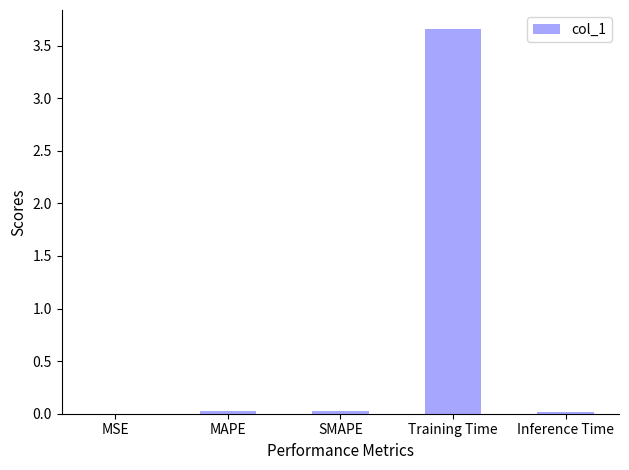

The value at Inference Time is 0.0. True or false?

True